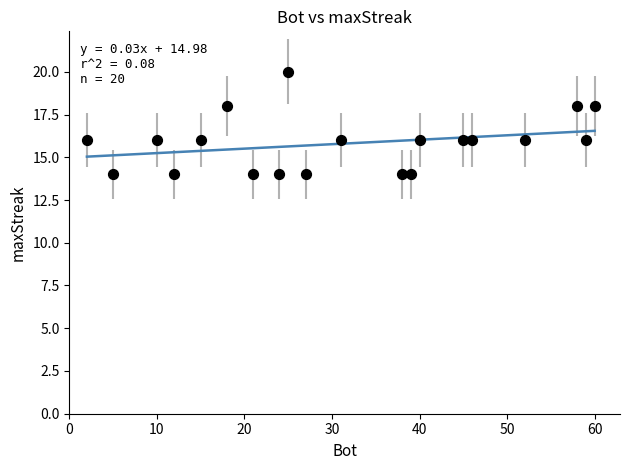

What is the range of X values (max minus min)?

58